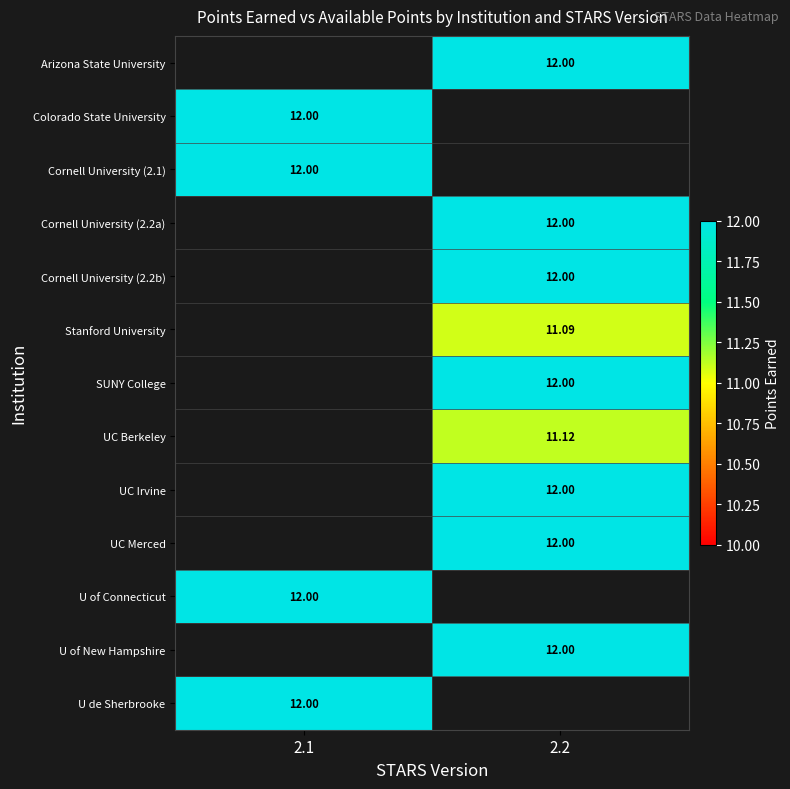

What is the minimum value shown in the chart?

11.1